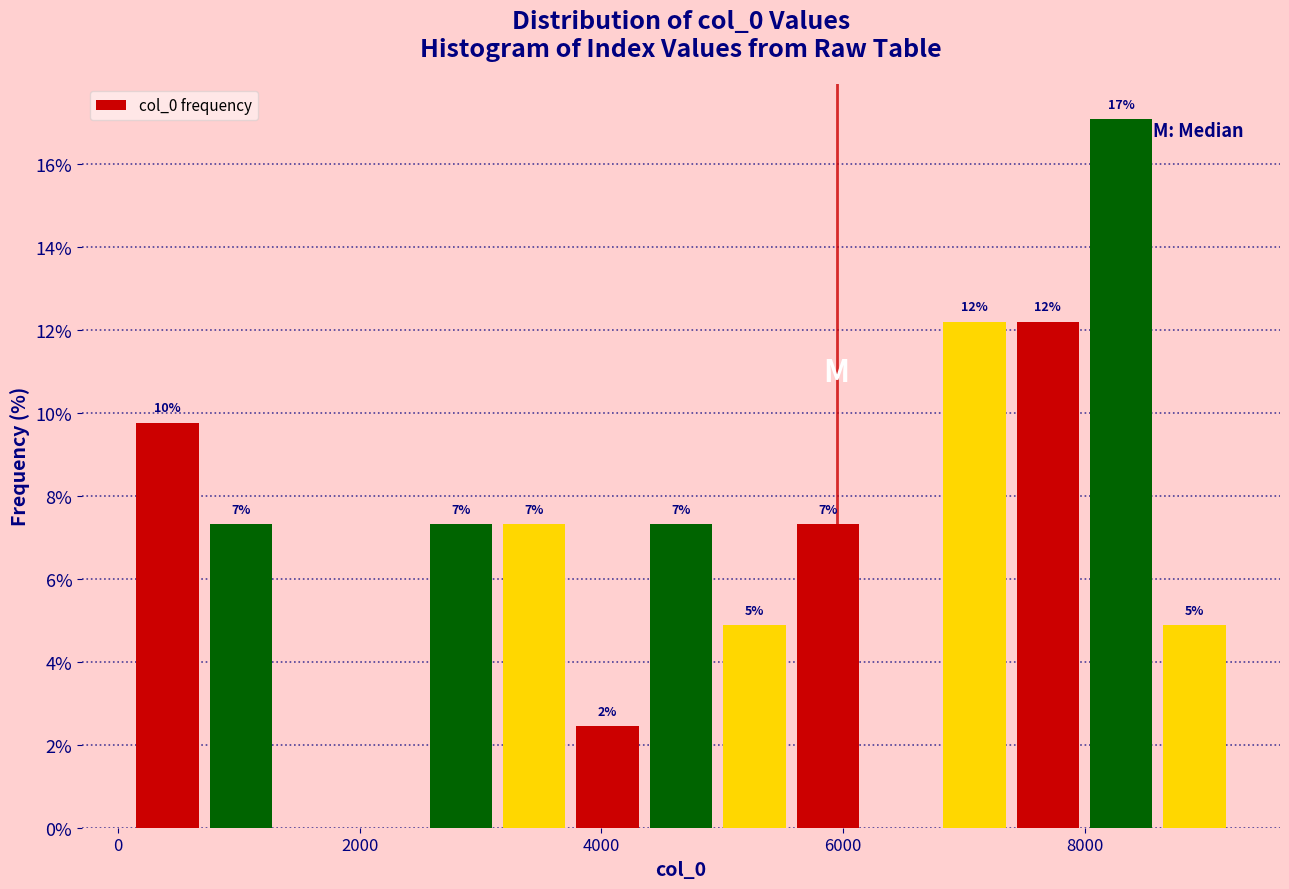

Around what value on the x-axis is the tallest bar? Give the approximate position of its centre, as read against the axis.

8200